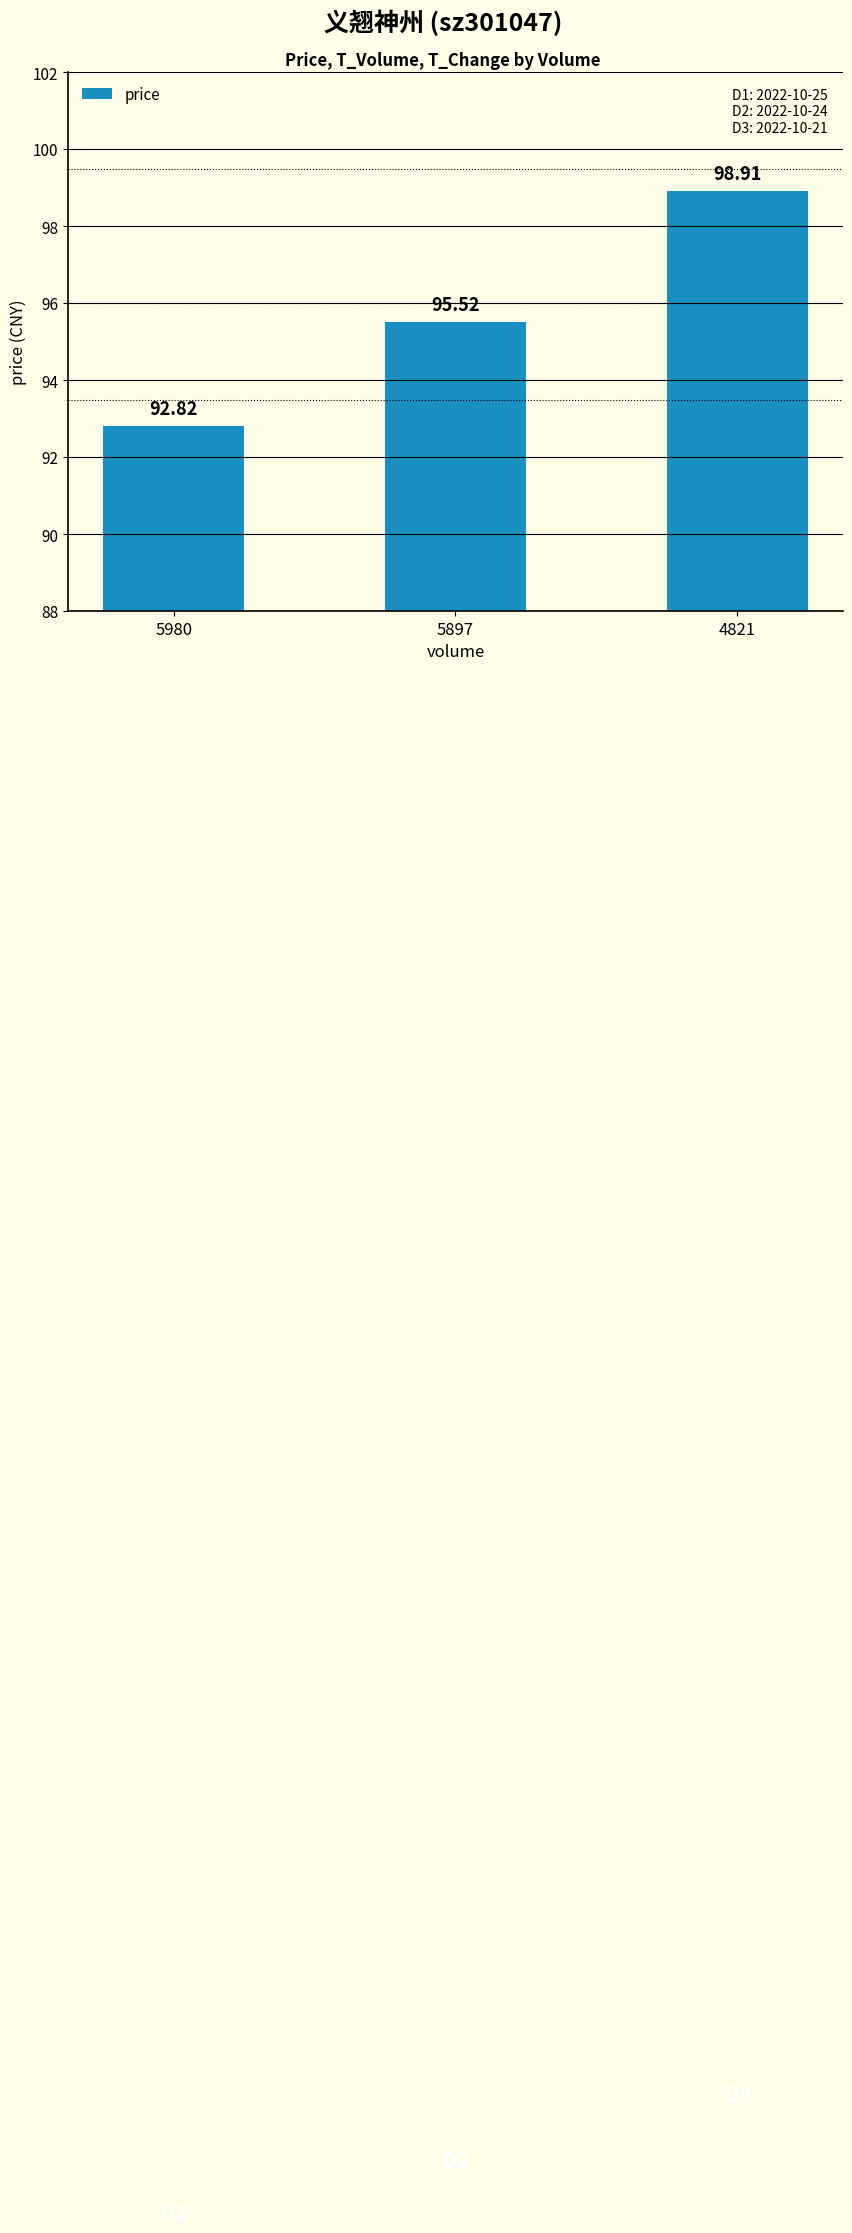

Are the bars horizontal?

No